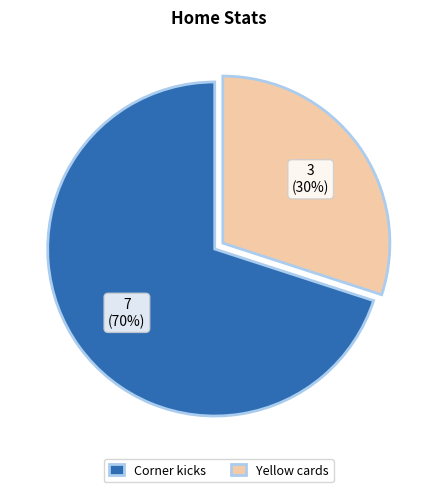

To the nearest percent, what is the combined percentage of Corner kicks and Yellow cards?

100%